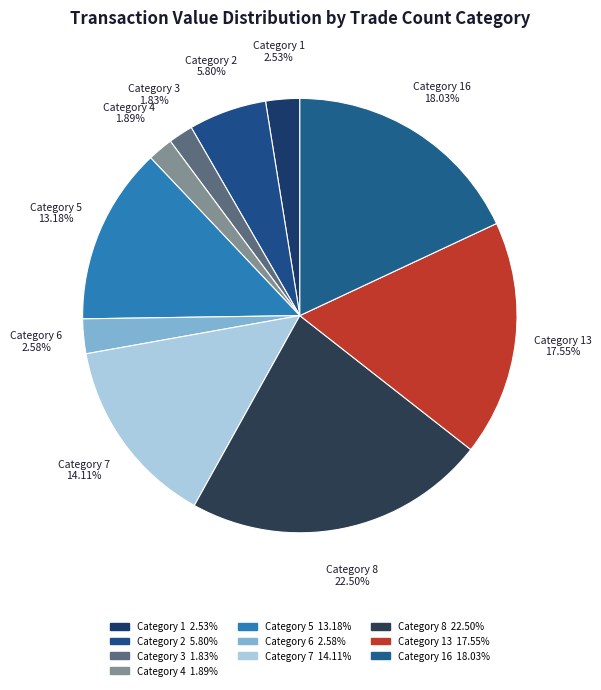

To the nearest percent, what is the average slice percentage?

10%